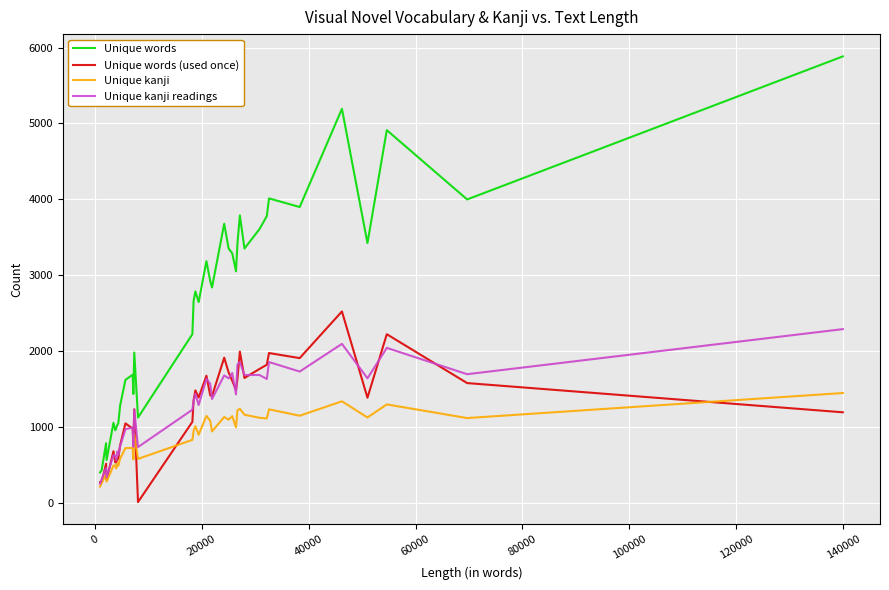

How many lines are shown in the chart?

4